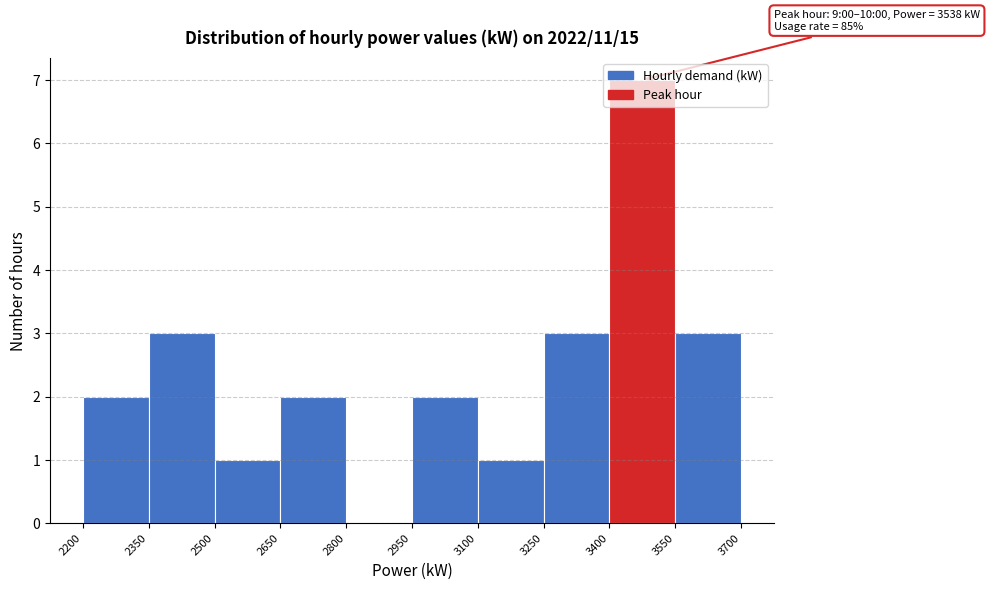

Over which range of the x-axis is the bar tallest?

3400 to 3550